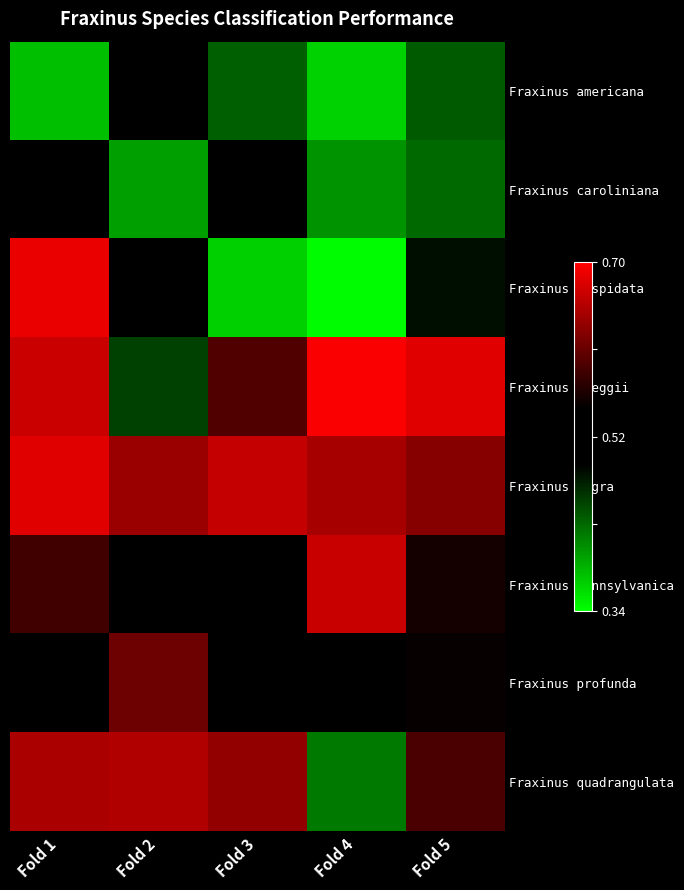

Between Fold 4 and Fold 3, which is larger?

Fold 3